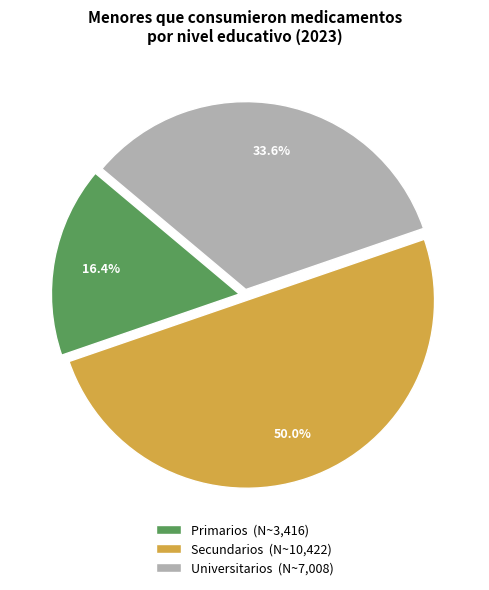

Between Primarios and Secundarios, which is larger?

Secundarios